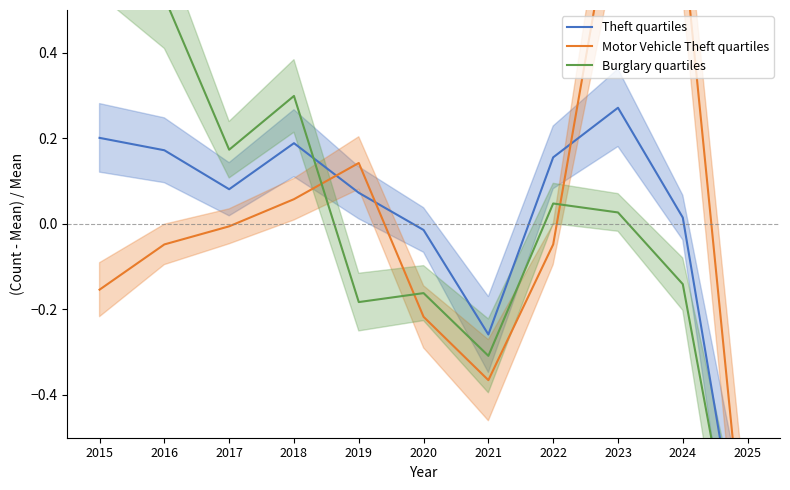

At which label does Motor Vehicle Theft quartiles reach its peak?

2023